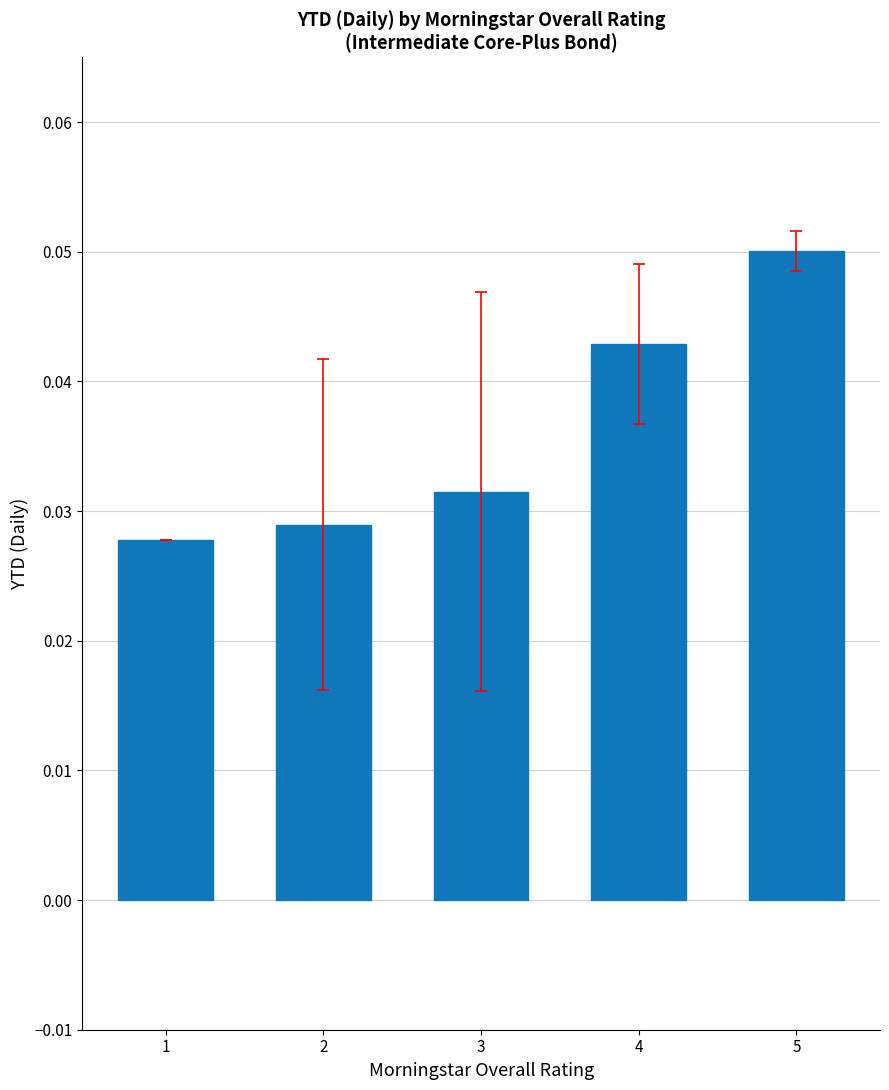

Which has a higher value, 4 or 1?

4